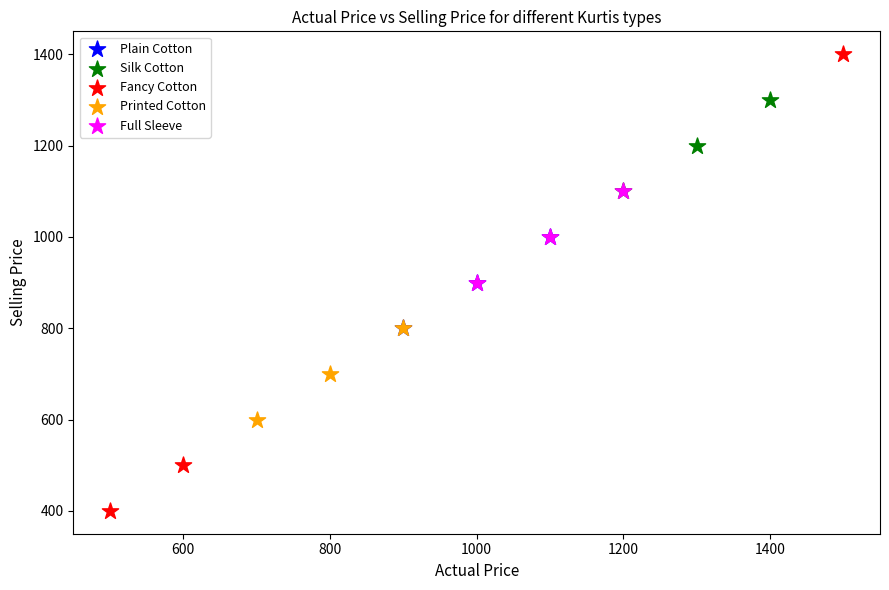

Which series contains the lowest Y value?

Fancy Cotton